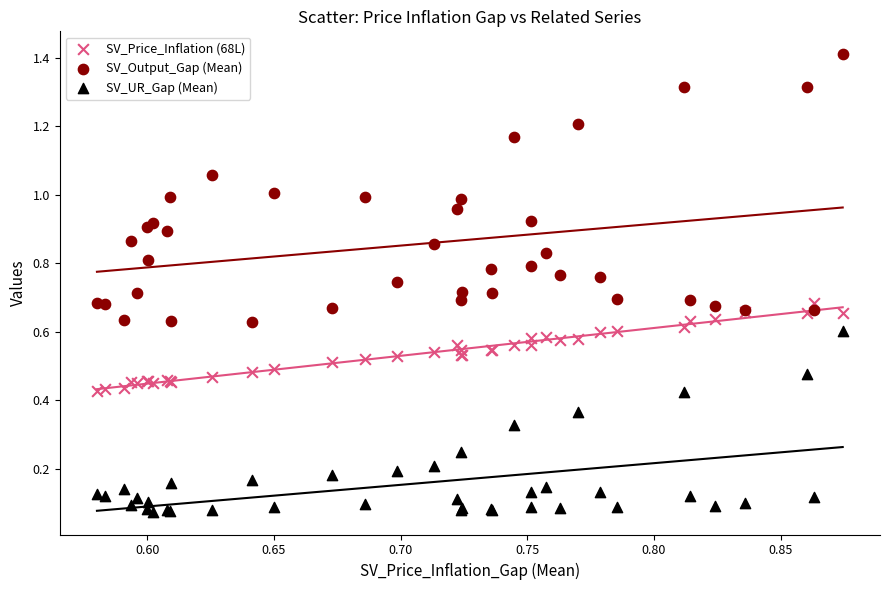

Which series reaches the minimum Y coordinate?

SV_UR_Gap (Mean)